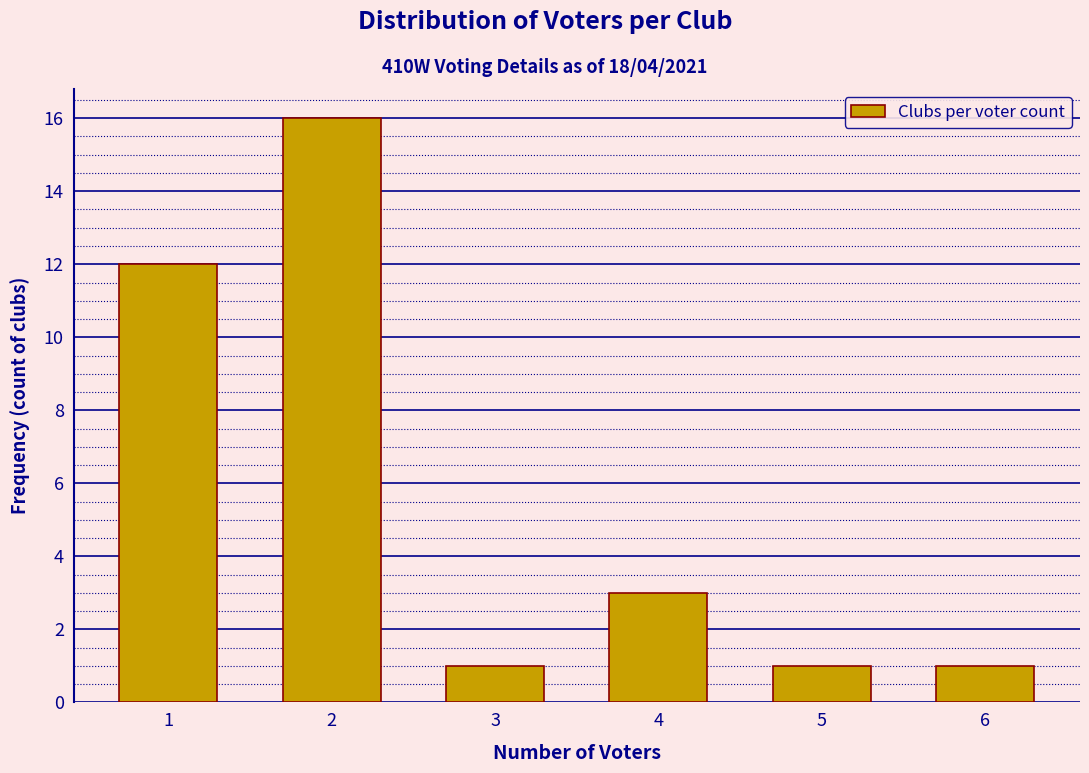

Reading left to right, transcribe this chart: for each bar, give the range it covers on the x-axis and its height. The values are not printed on the chart, so give them approximately, as read against the axis.

0.5 to 1.5: 12
1.5 to 2.5: 16
2.5 to 3.5: 1
3.5 to 4.5: 3
4.5 to 5.5: 1
5.5 to 6.5: 1